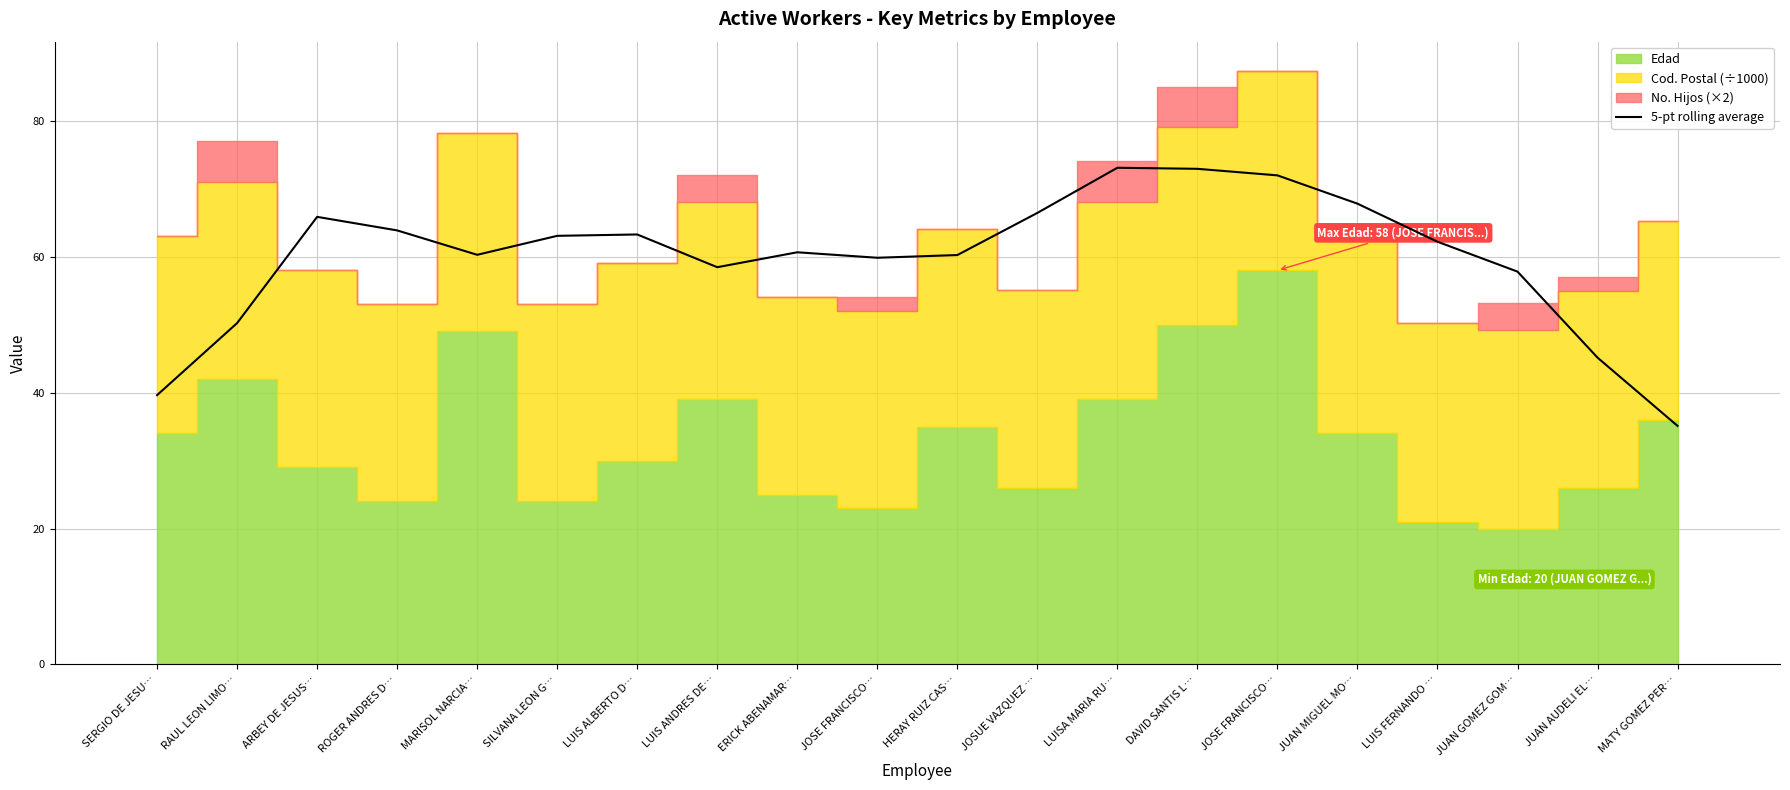

Which has a higher value, JUAN MIGUEL MO… or SILVANA LEON G…?

JUAN MIGUEL MO…